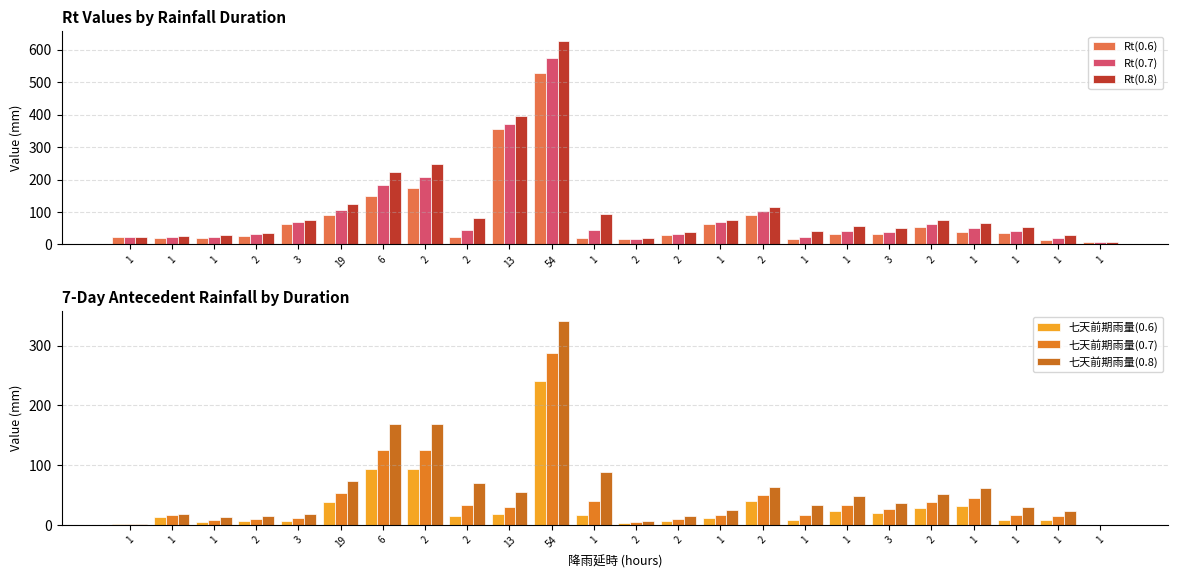

How many categories are shown in the chart?

24